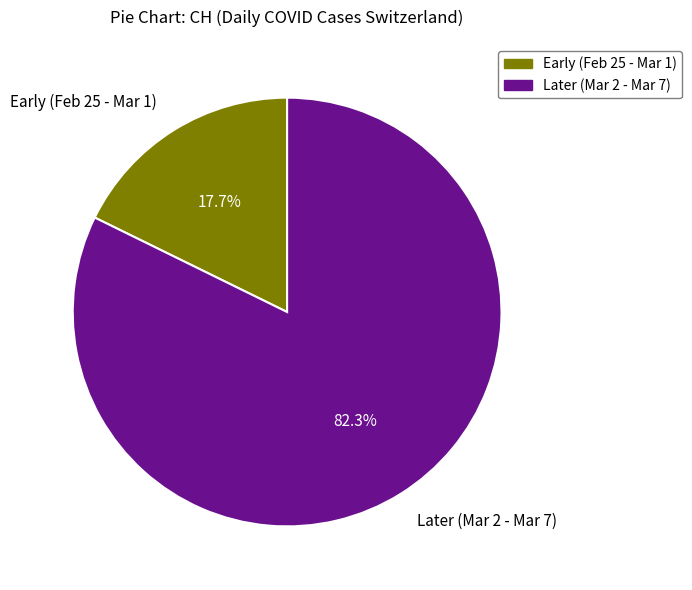

Approximately how many times larger is the value at Later (Mar 2 - Mar 7) compared to Early (Feb 25 - Mar 1)?

4.6